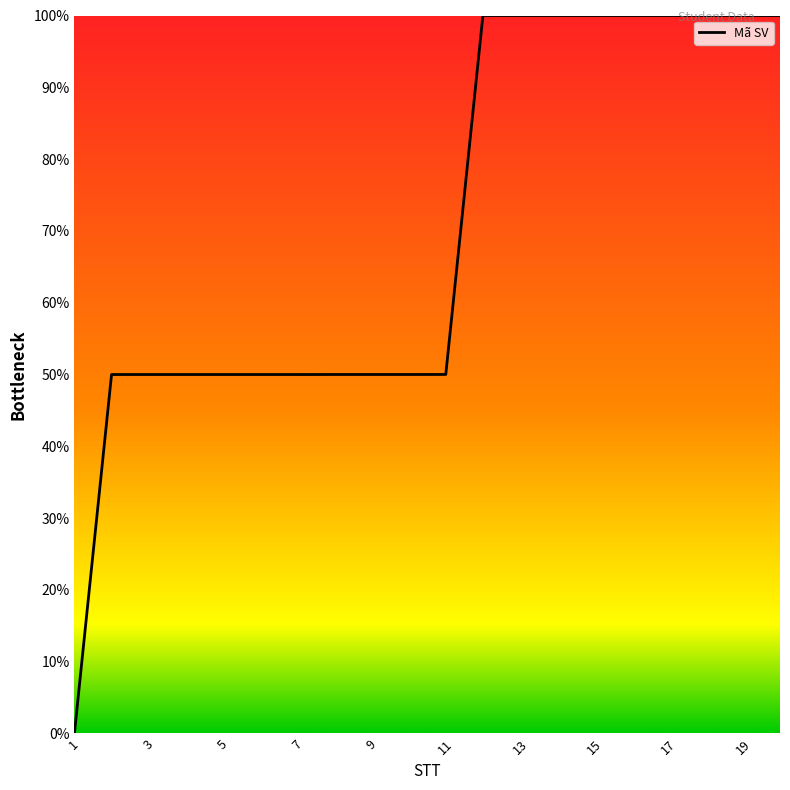

What is the difference between the maximum and minimum values?

100.0